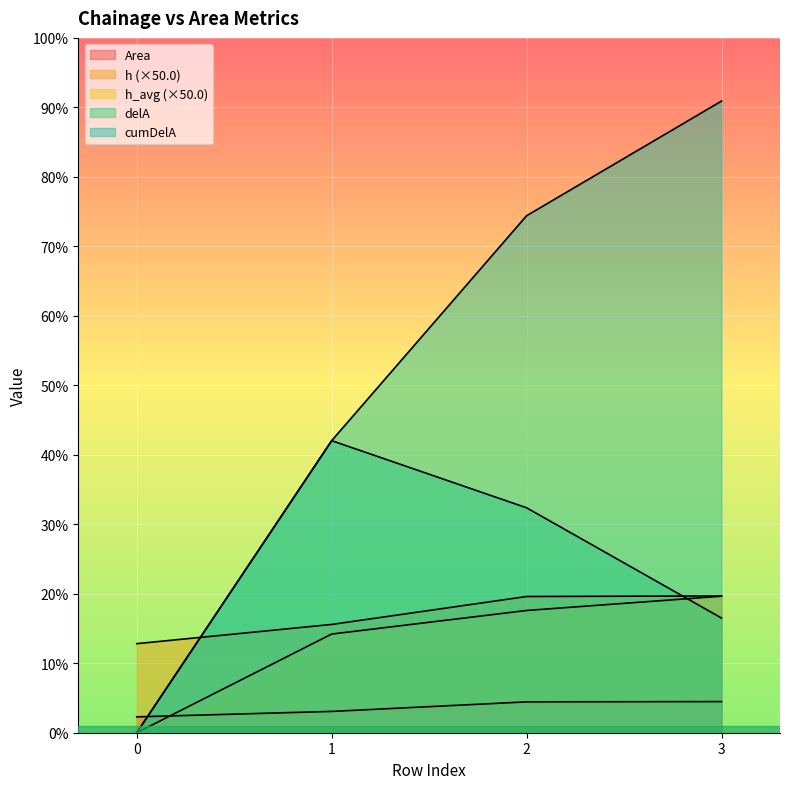

At which category is the sum across all series the highest?

3